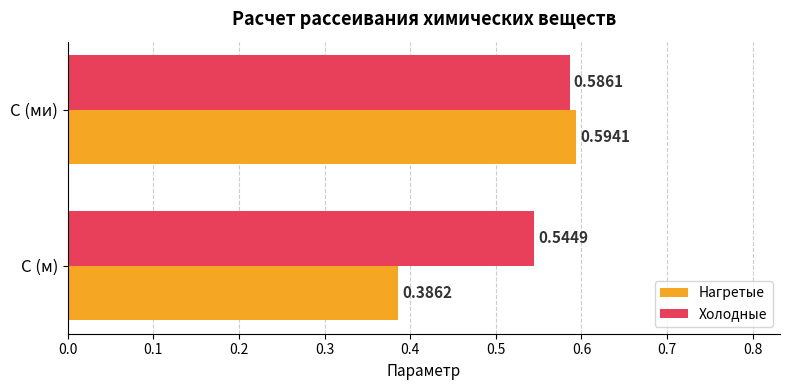

How many data points does each series have?

2